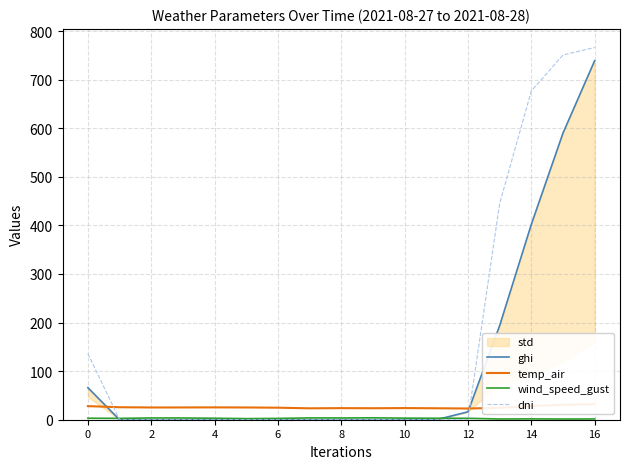

True or false: temp_air has more than 1 points higher than both neighbors.

True